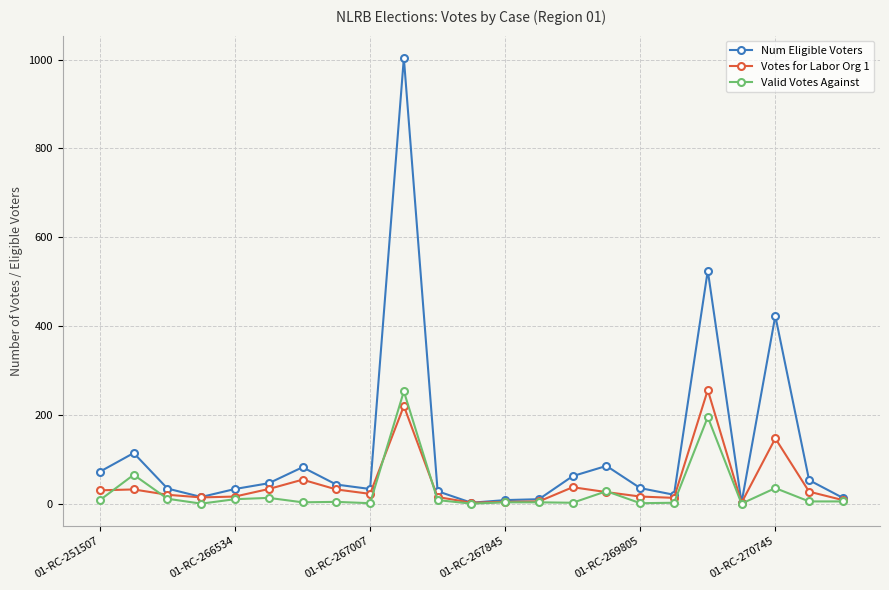

What is the maximum value for Valid Votes Against?

253